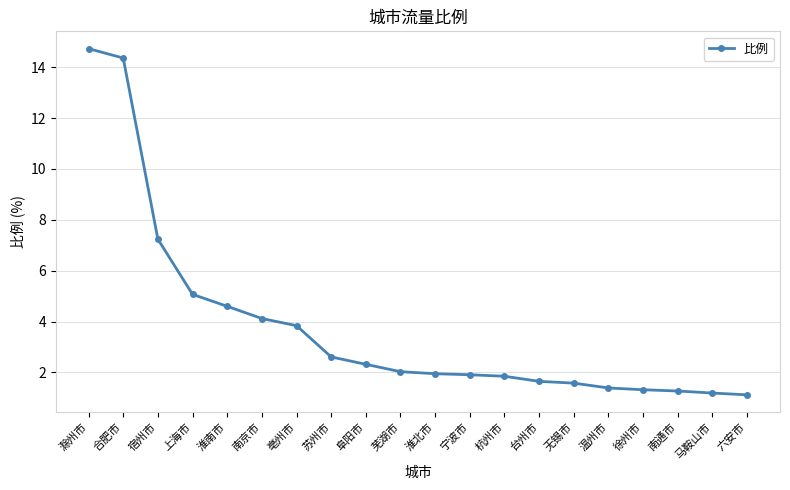

The chart shows a value of 0.6 at 苏州市. True or false?

False